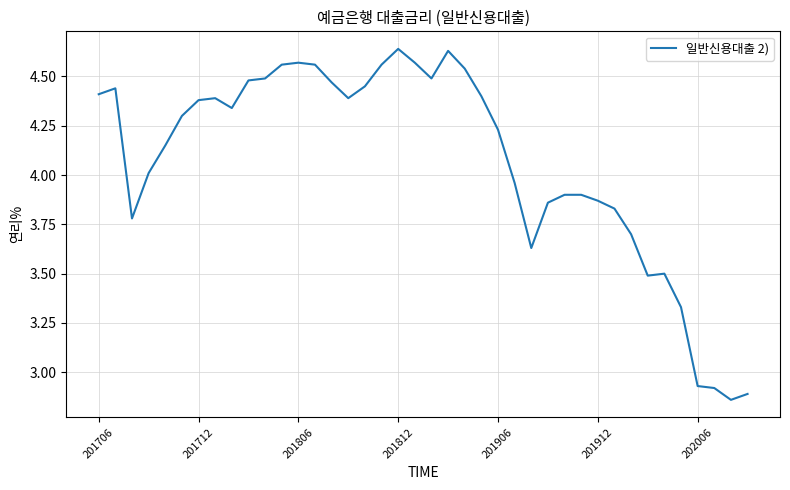

What is the difference between the maximum and minimum values?

1.8